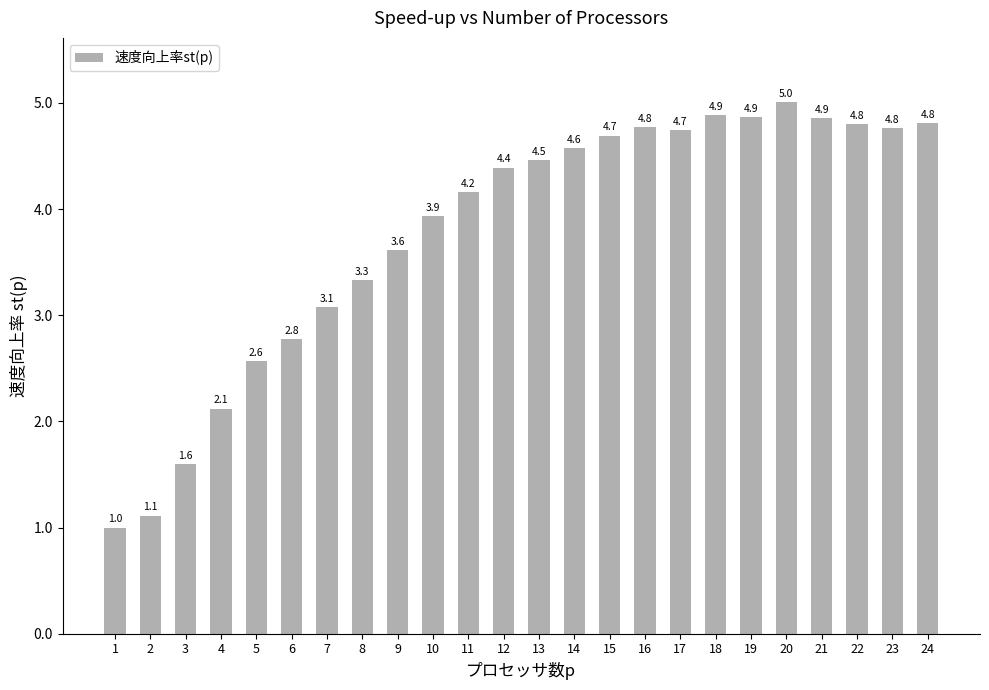

What is the difference between the second highest and second lowest values?

3.8